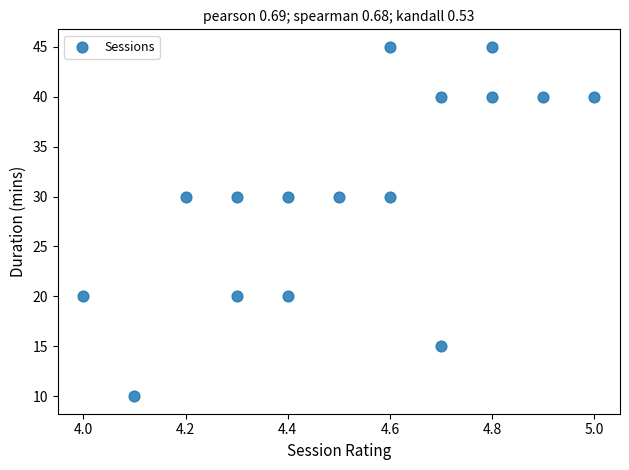

How many data points are displayed?

16